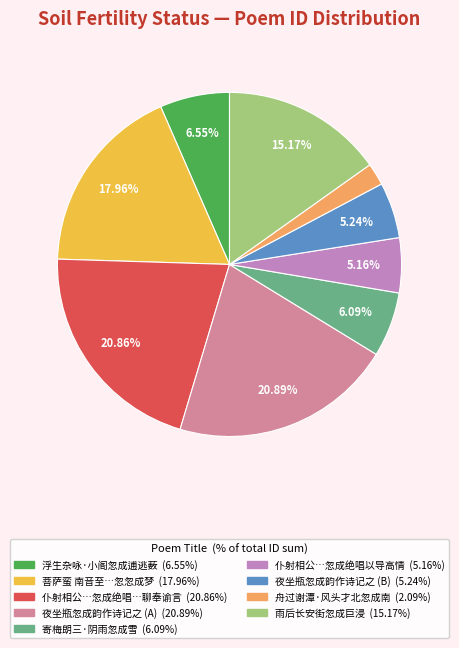

Is there a majority slice in this chart?

No